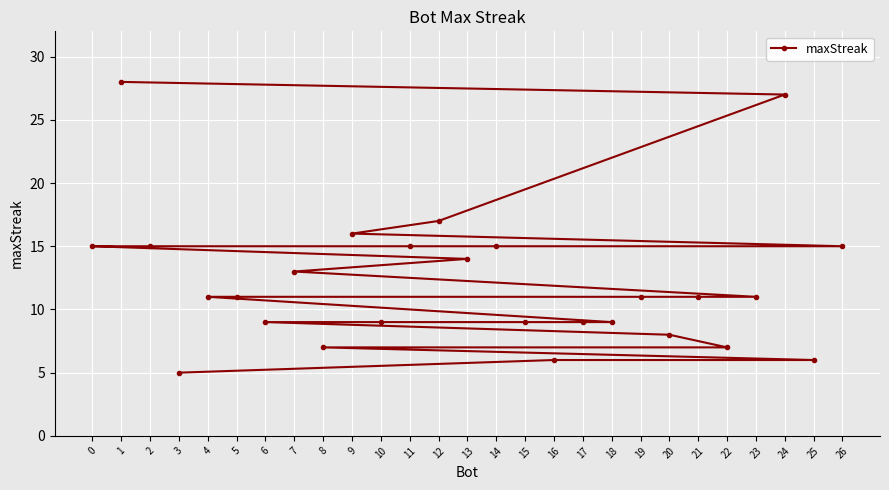

What is the label of the 5th point from the right?

22